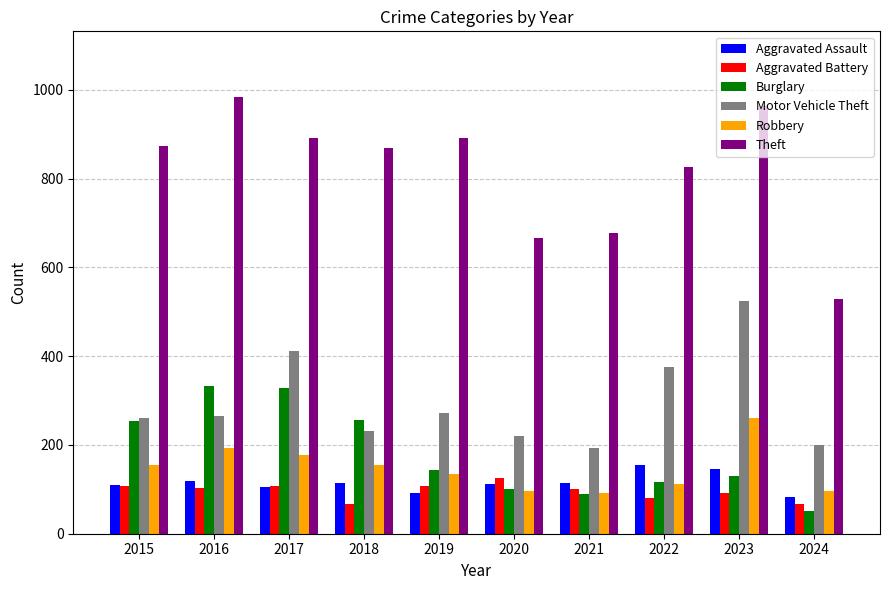

Which series has the largest total across all categories?

Theft